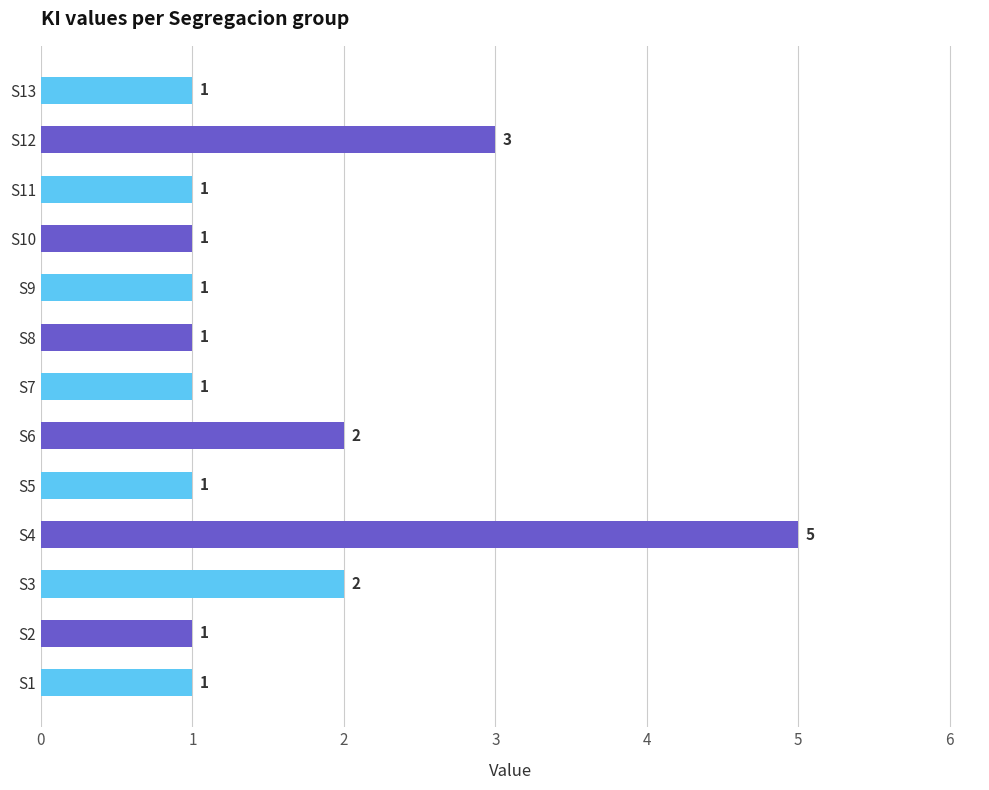

What is the minimum value shown in the chart?

1